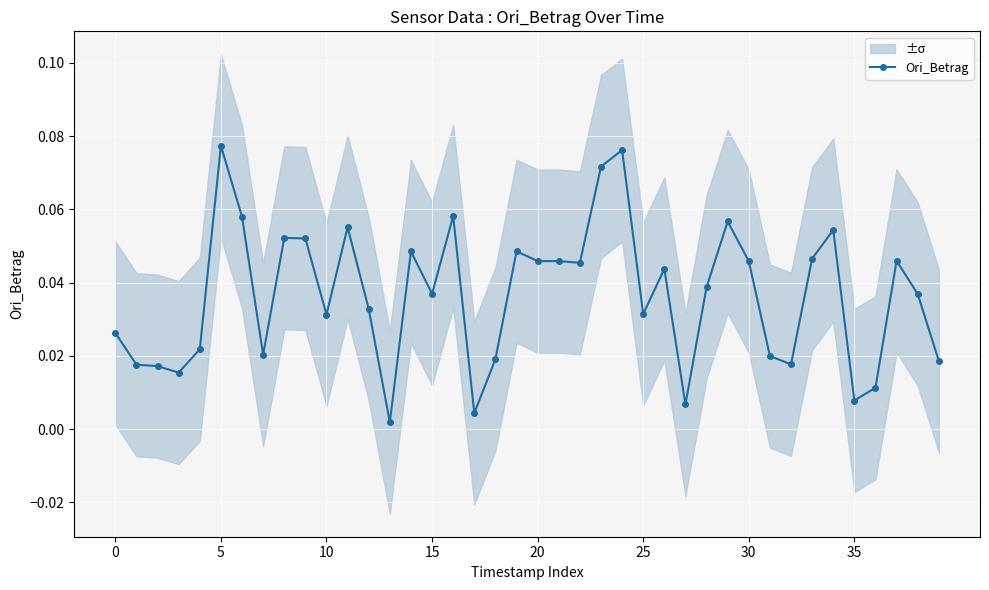

The value at 32 is 0.0. True or false?

True